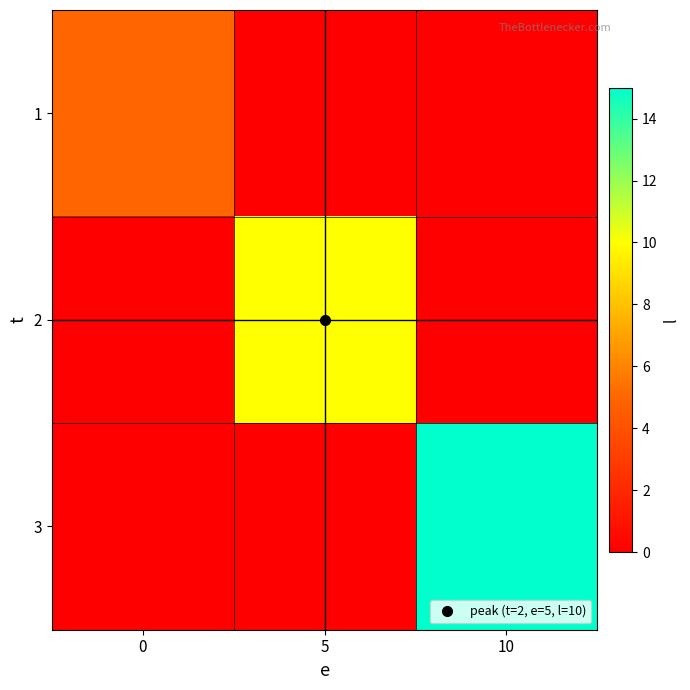

How many categories are shown in the chart?

3